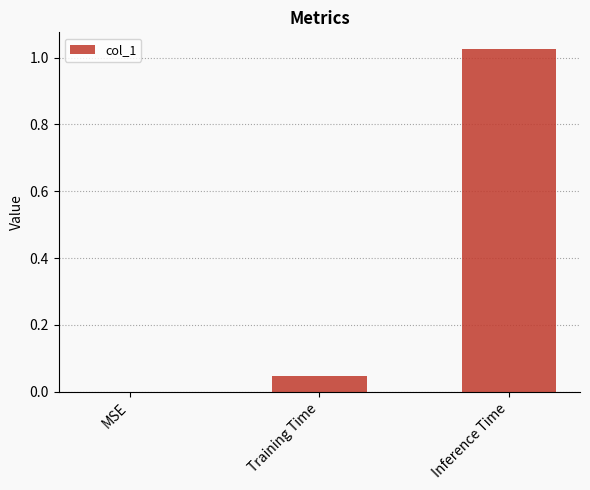

What is the sum of all values?

1.1